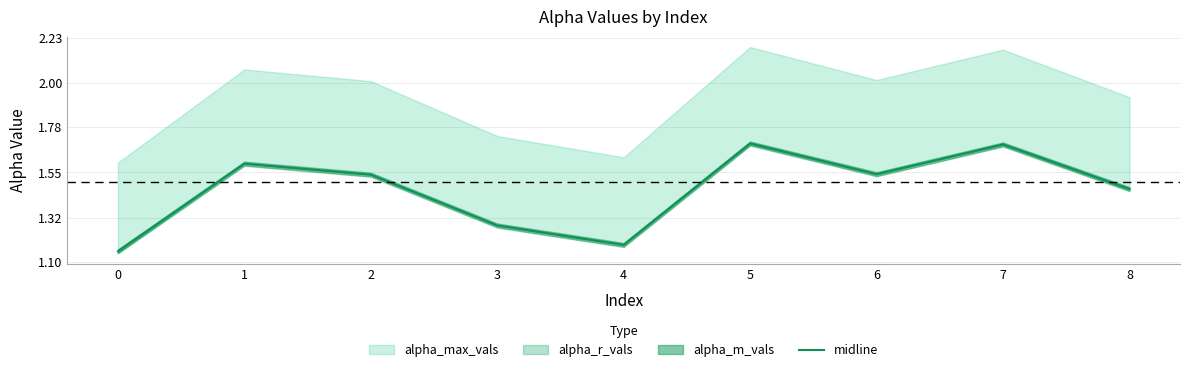

Reading left to right, list all the values displayed in this chart.

0=1.2	1=1.6	2=1.5	3=1.3	4=1.2	5=1.7	6=1.5	7=1.7	8=1.5